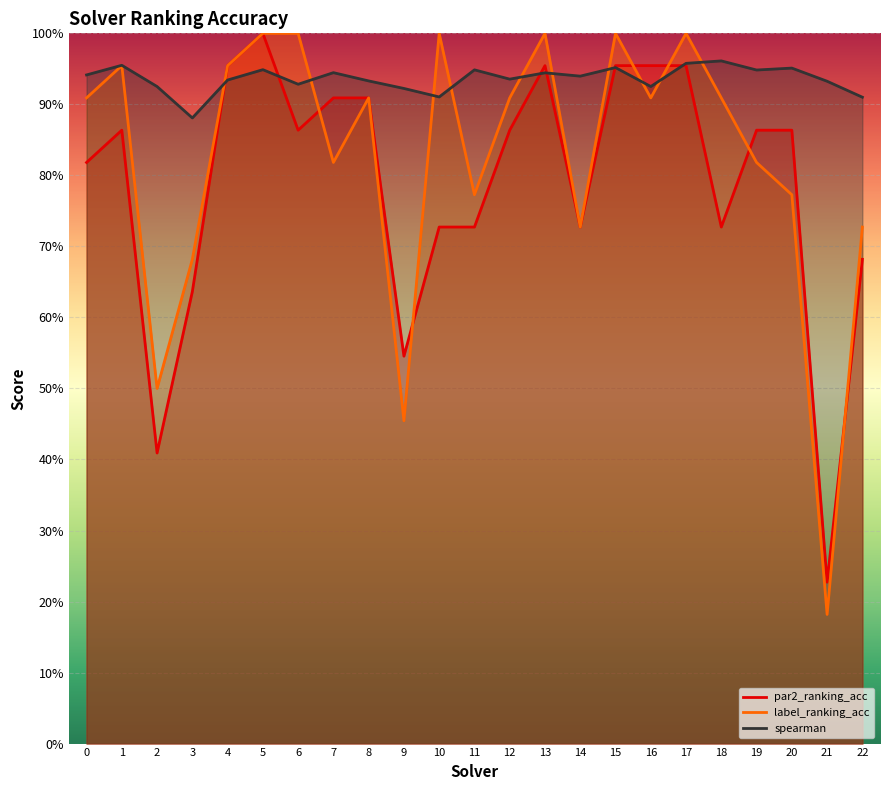

What is the sum of the par2_ranking_acc values at 7 and 2?

1.3